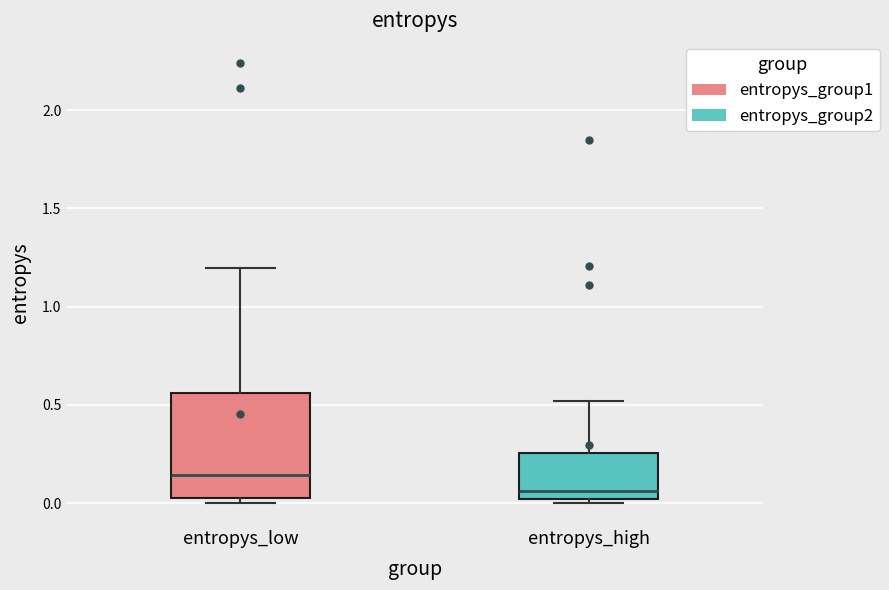

Comparing the boxes themselves (not the whiskers), which one is the tallest?

entropys_low